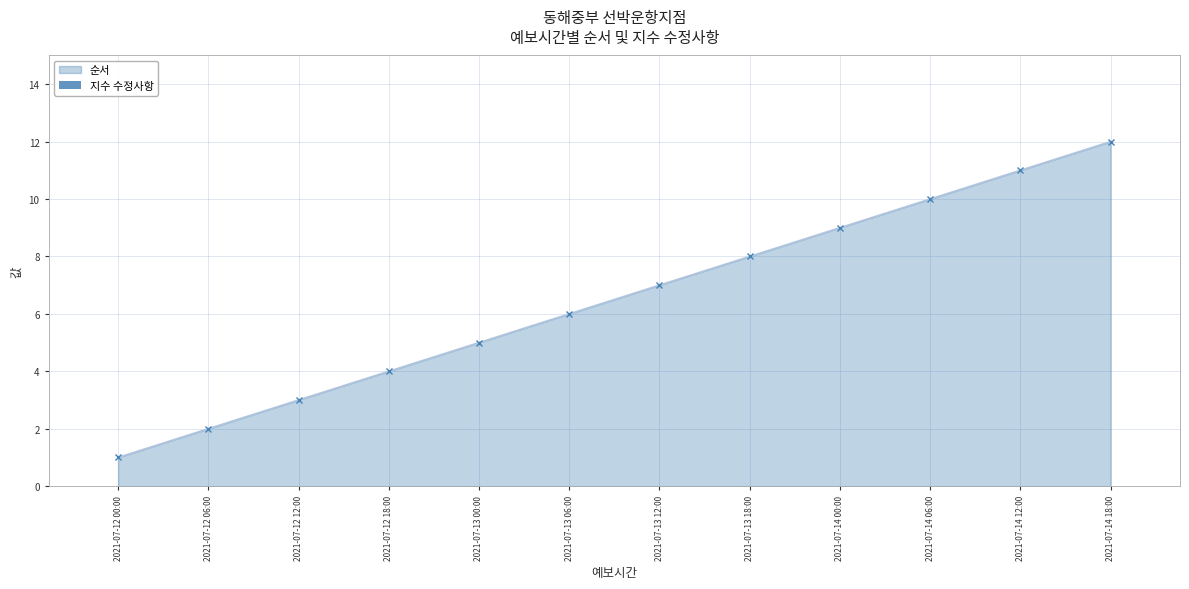

How many data points are less than 7?

6